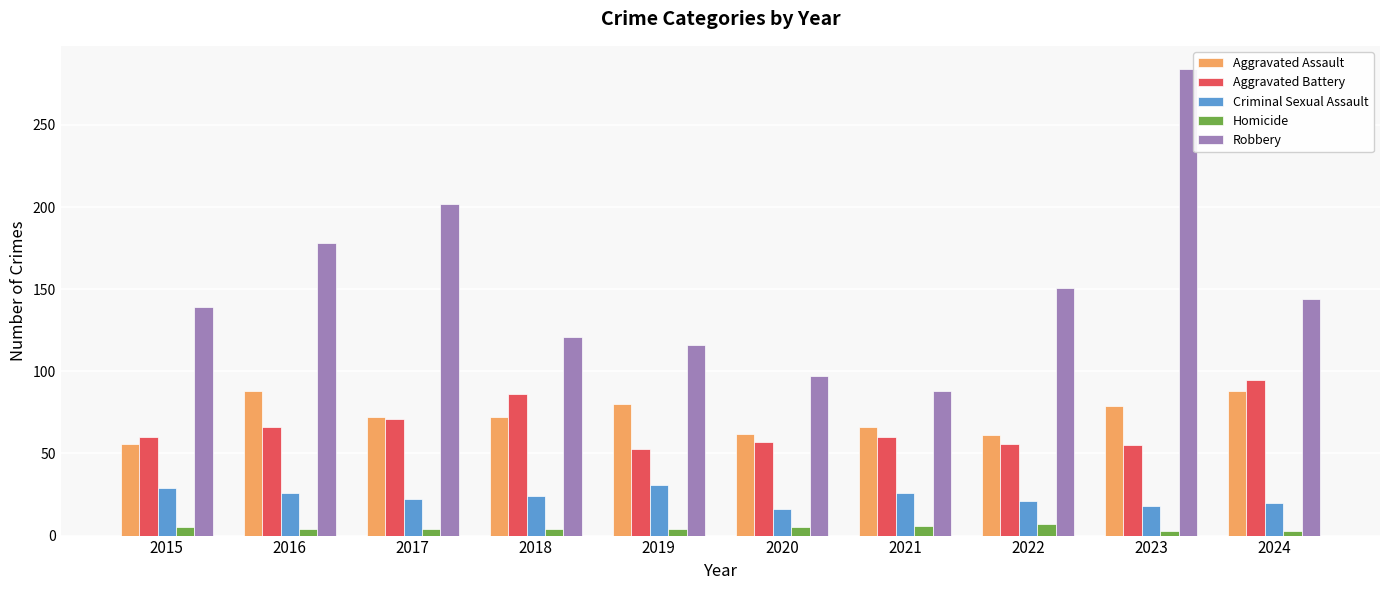

At 2020, list the series in order from smallest to largest.

Homicide, Criminal Sexual Assault, Aggravated Battery, Aggravated Assault, Robbery